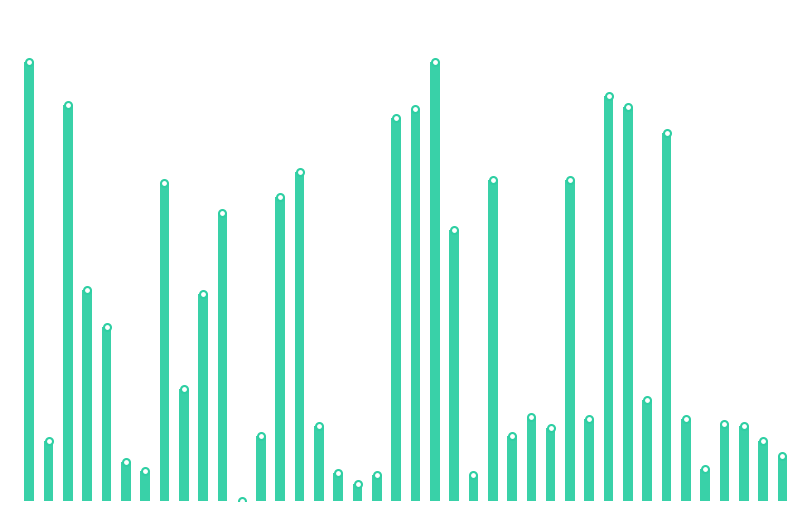

What is the greatest value displayed?

235